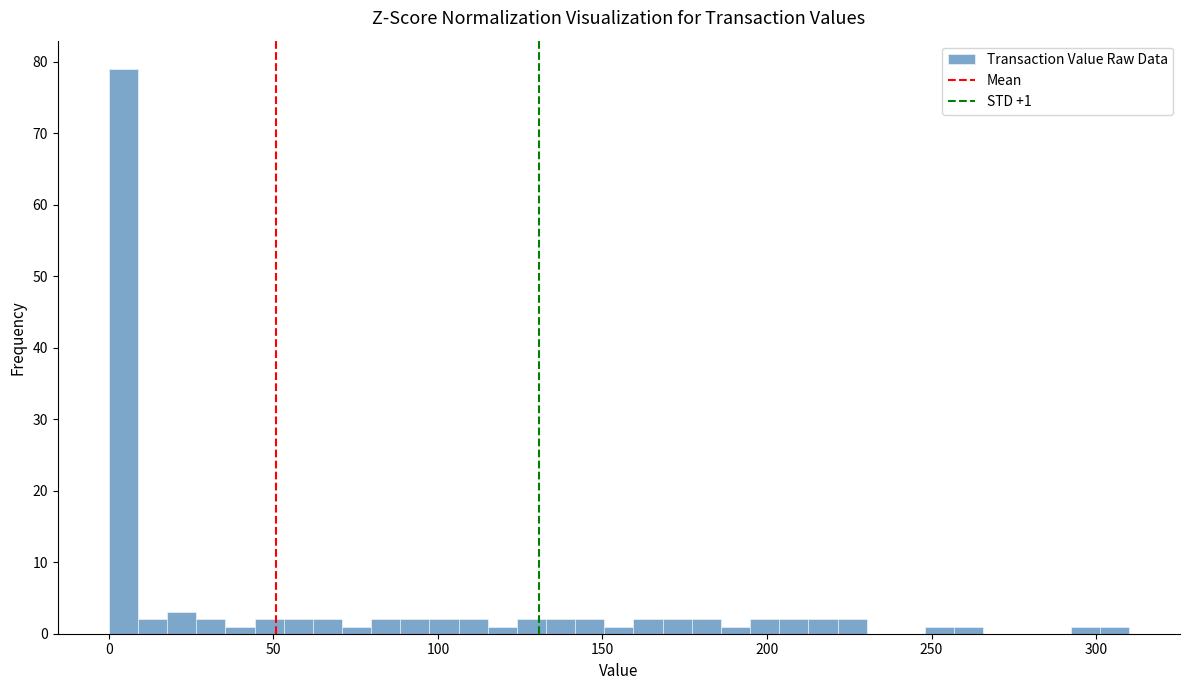

Around what value on the x-axis is the tallest bar? Give the approximate position of its centre, as read against the axis.

5